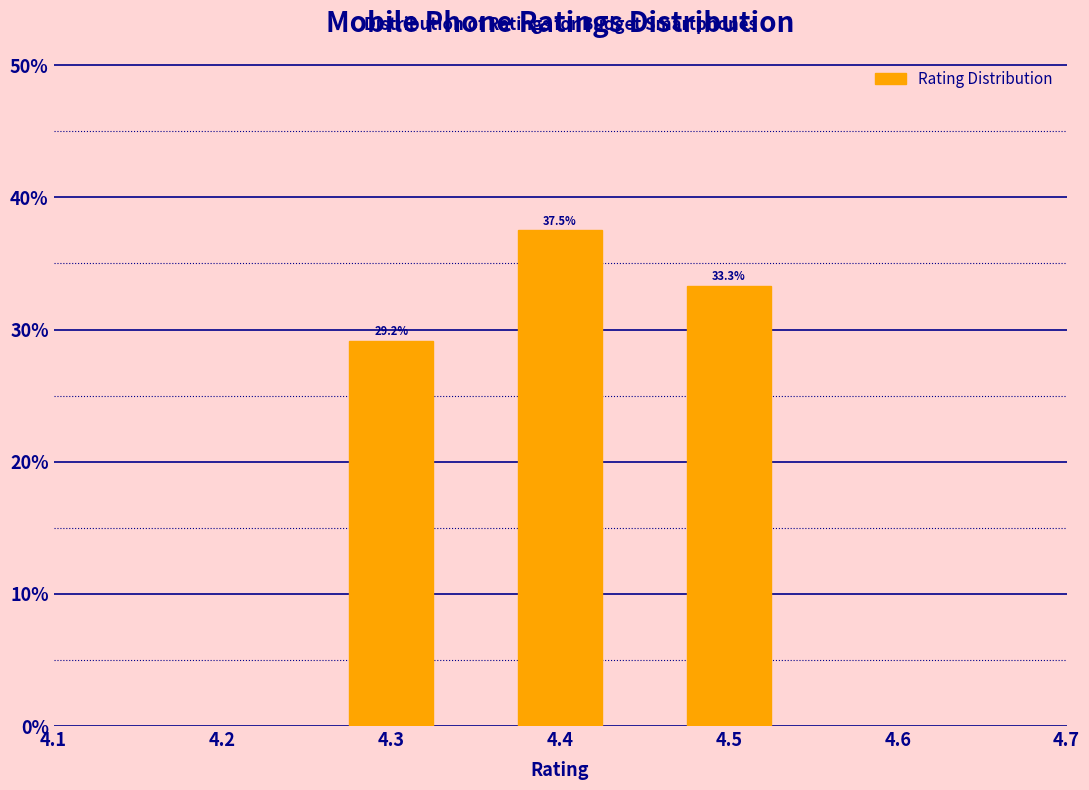

Reading left to right, extract all data points from this chart.

29.2	37.5	33.3